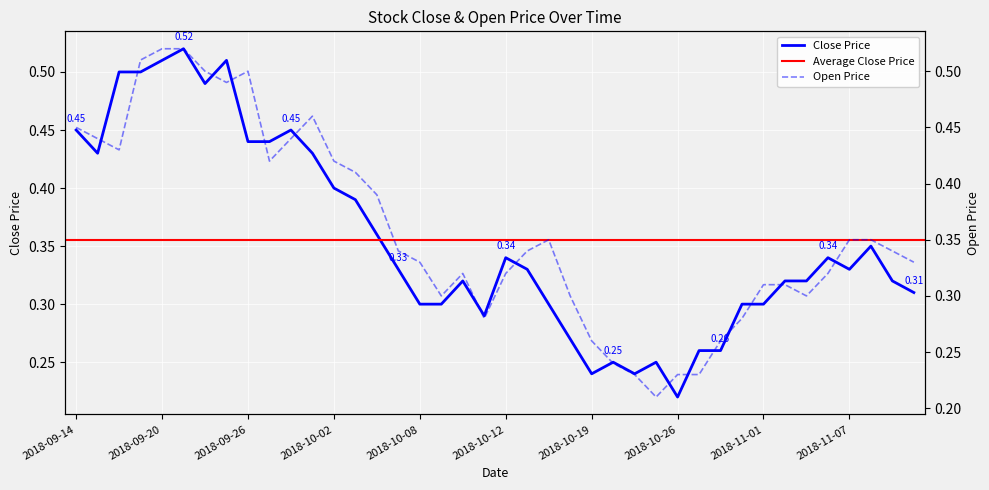

Between 2018-09-27 and 2018-10-24, which is larger?

2018-09-27